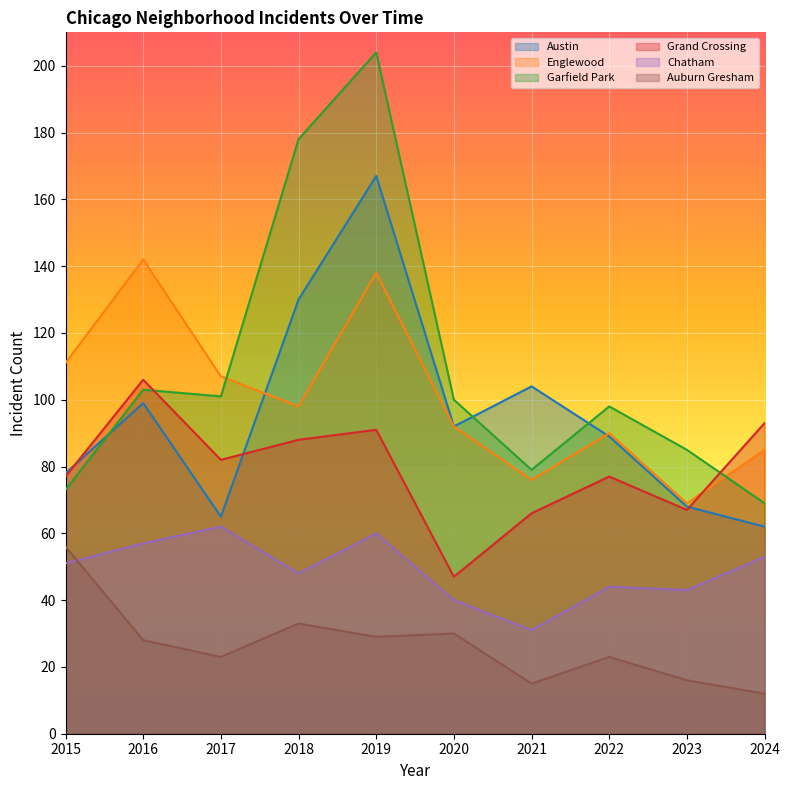

What is the average value of the Chatham series?

49